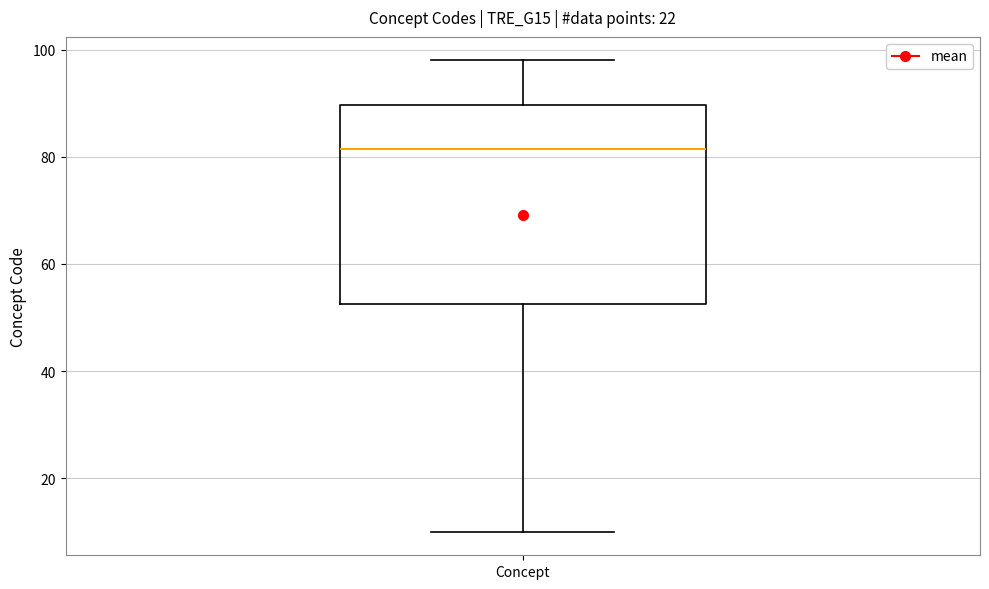

Transcribe this box plot: give where the median line is, the range the box spans, and where the two whiskers end, as read against the y-axis. The values are not printed on the chart, so give them approximately, as read against the axis.

median 82, box 52 to 90, whiskers 10 to 98